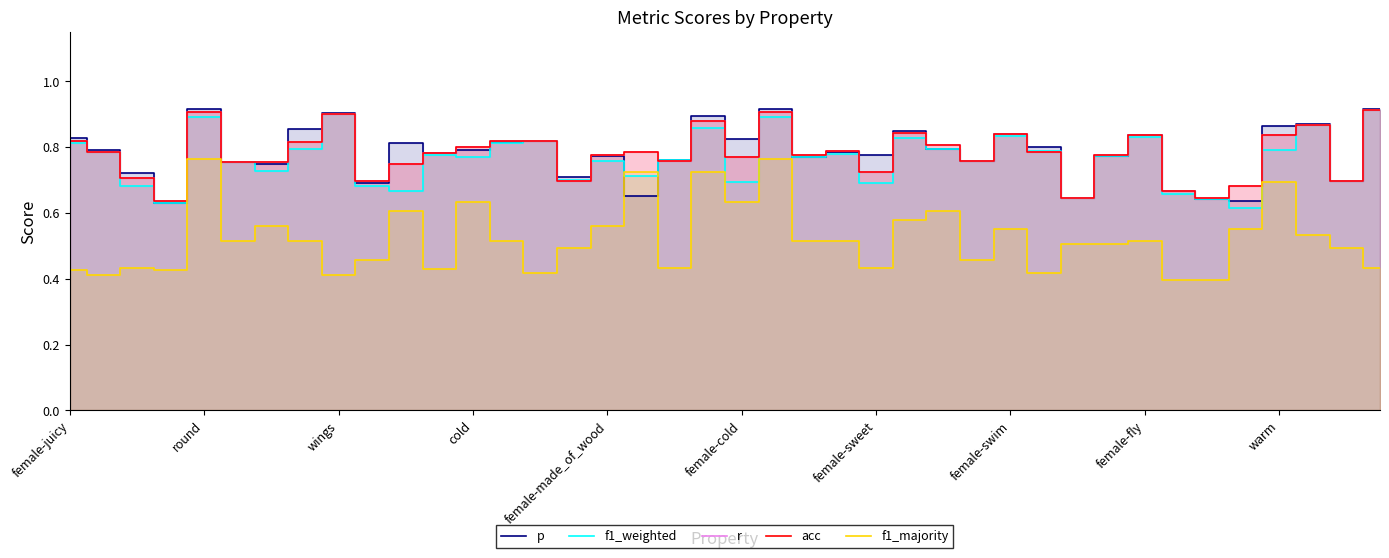

Where is f1_majority nearest to the value 0?

33